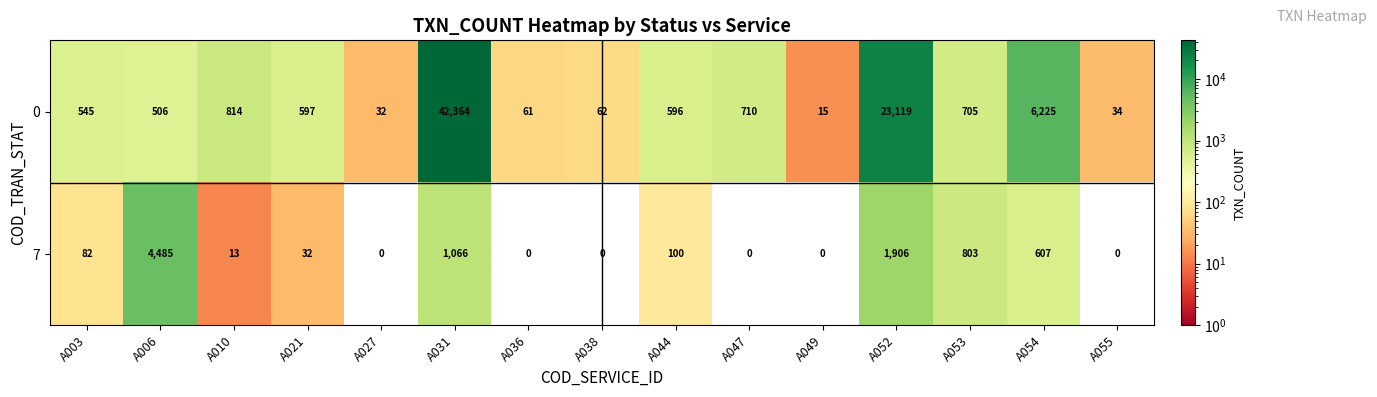

What is the maximum value for 0?

42364